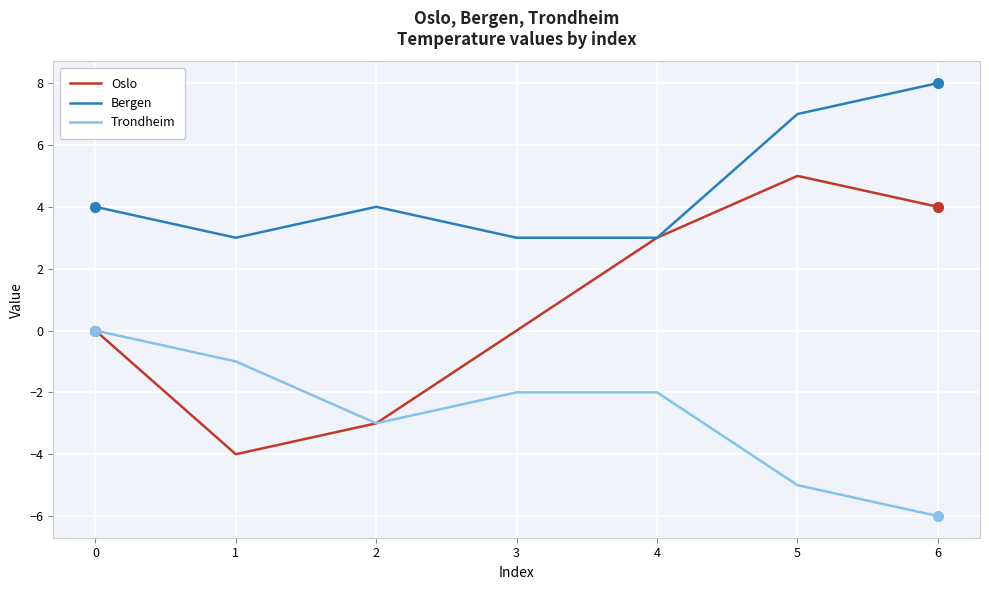

What are all the series names shown in the legend?

Oslo, Bergen, Trondheim